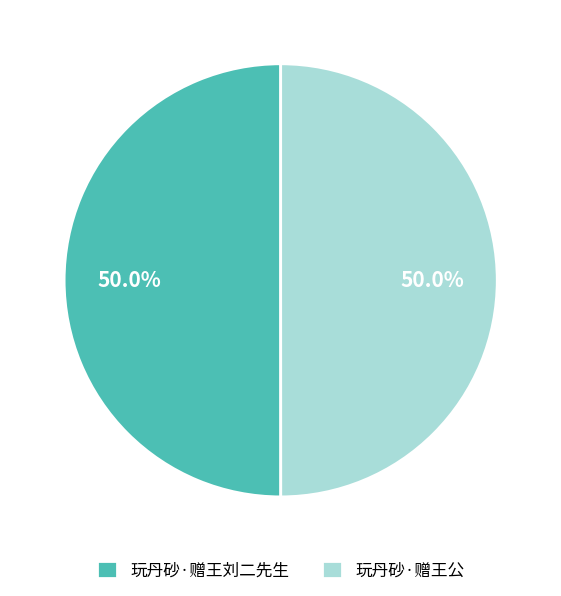

Approximately how many times larger is the value at 玩丹砂·赠王公 compared to 玩丹砂·赠王刘二先生?

1.0